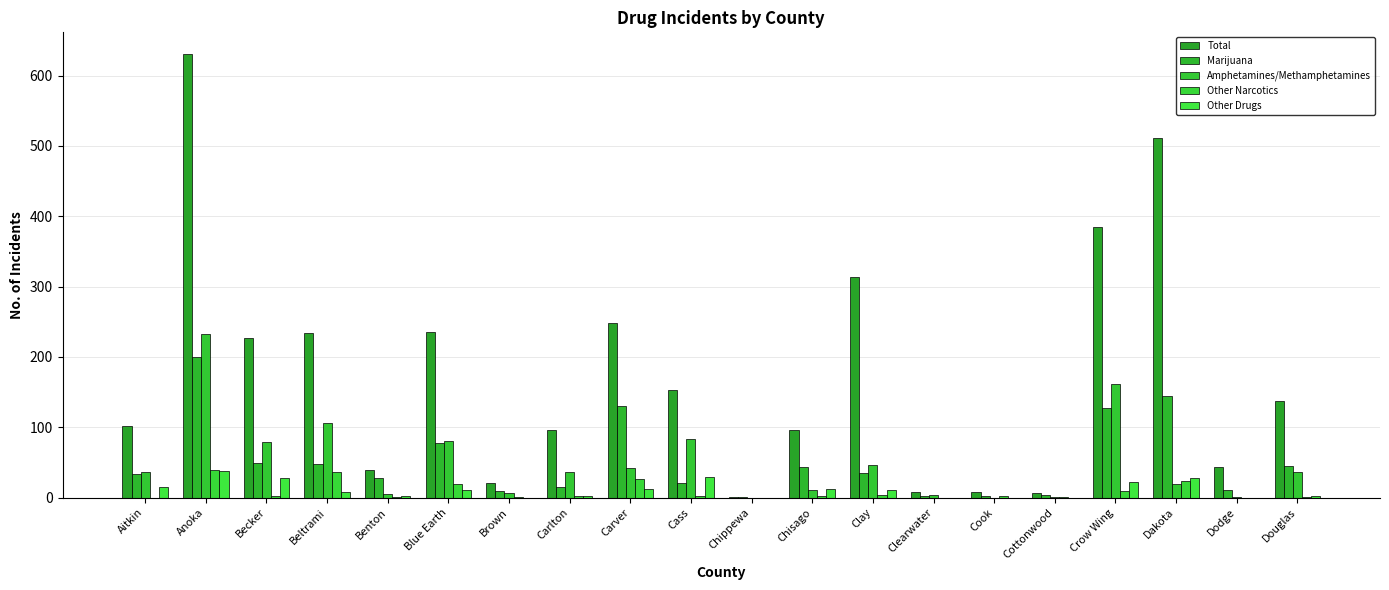

What is the difference between the second highest and second lowest values in the Amphetamines/Methamphetamines series?

161